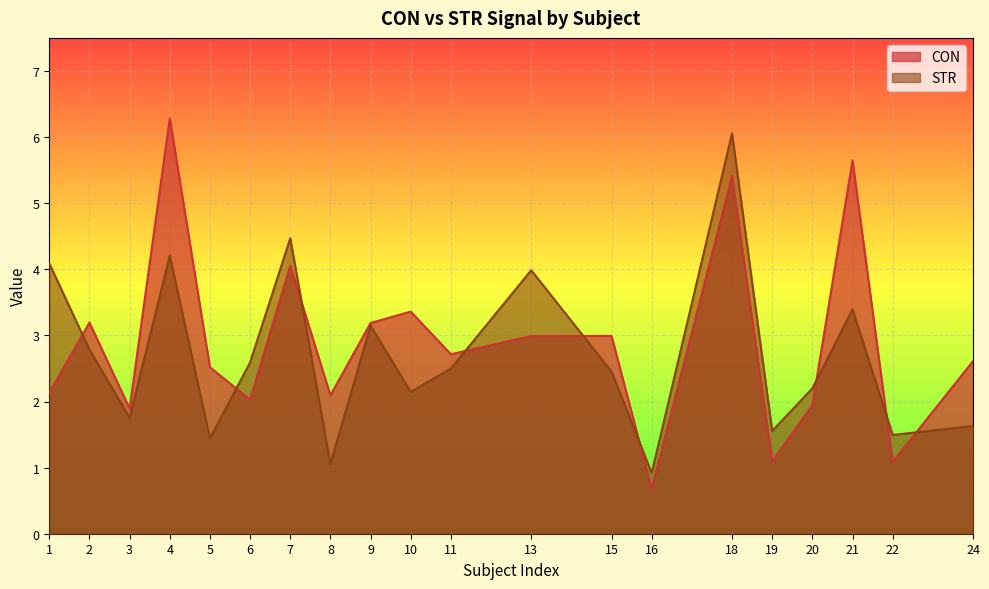

Is it true that STR equals 1.5 at 22?

True